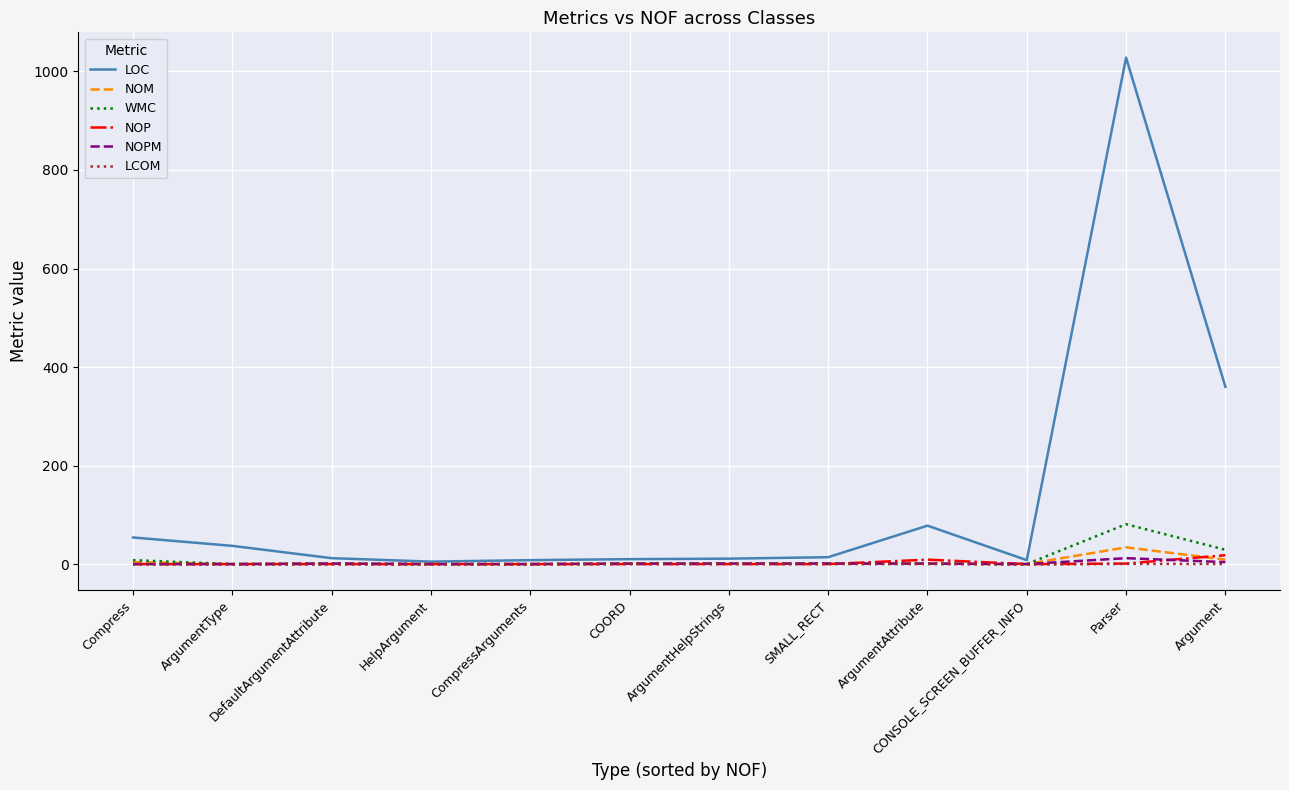

At which label does NOM first exceed 1?

Compress